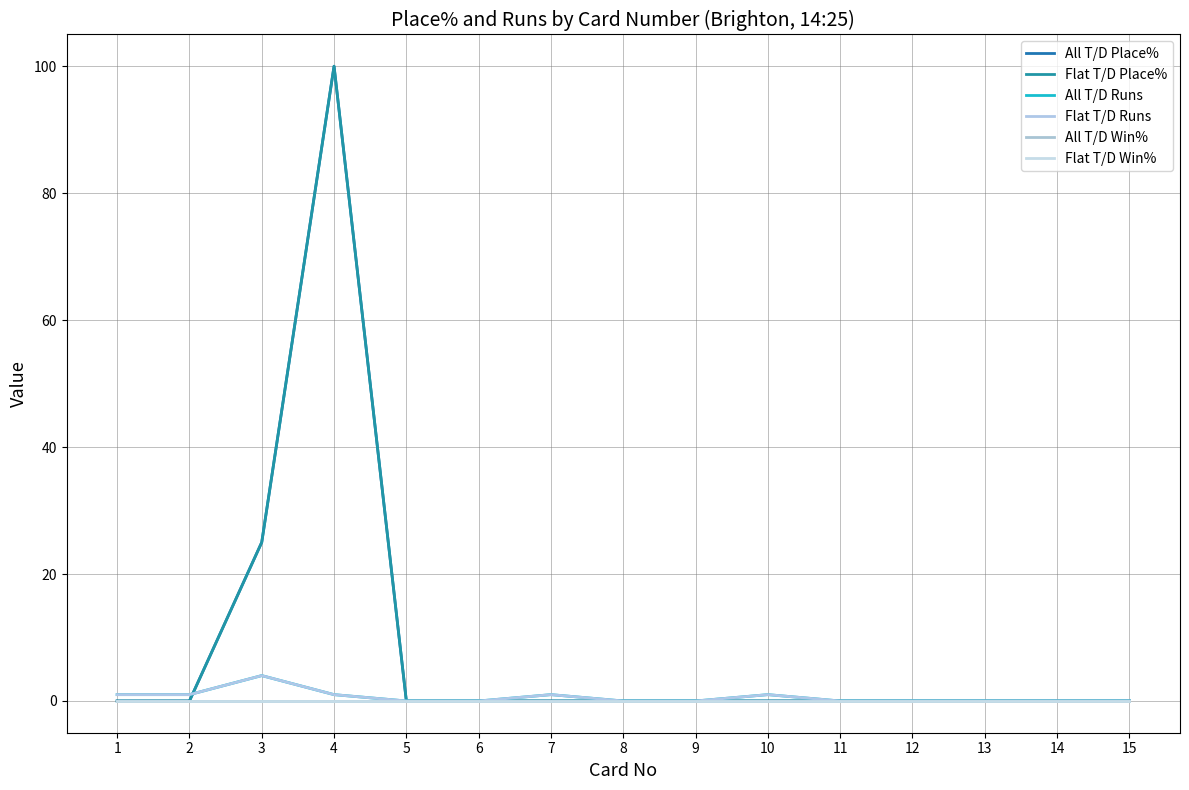

True or false: Flat T/D Runs and All T/D Runs intersect in this chart.

False